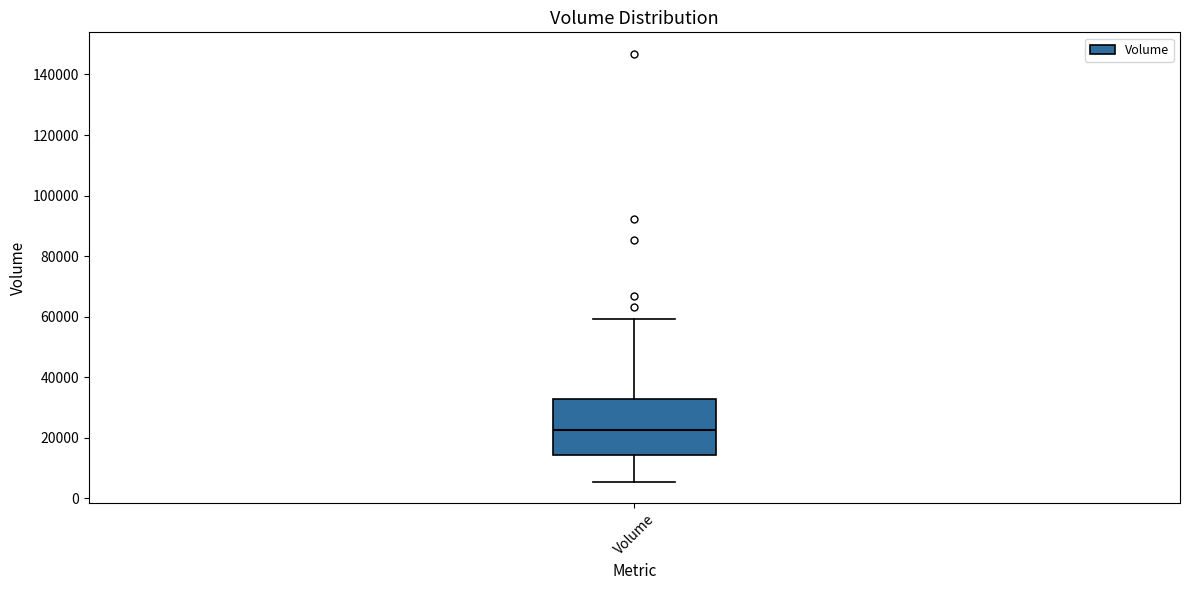

Transcribe this box plot: give where the median line is, the range the box spans, and where the two whiskers end, as read against the y-axis. The values are not printed on the chart, so give them approximately, as read against the axis.

median 22000, box 14000 to 32000, whiskers 6000 to 60000